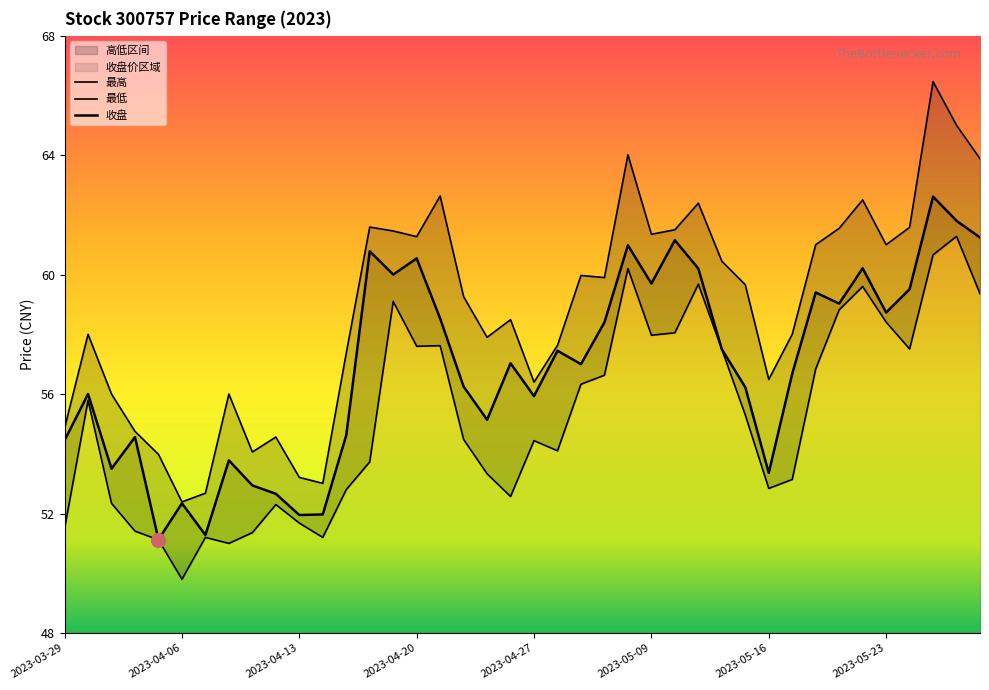

At which category does the chart reach its peak across all series?

2023-05-25